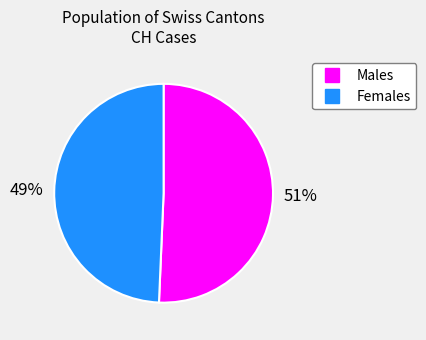

To the nearest percent, what is the average slice percentage?

50%